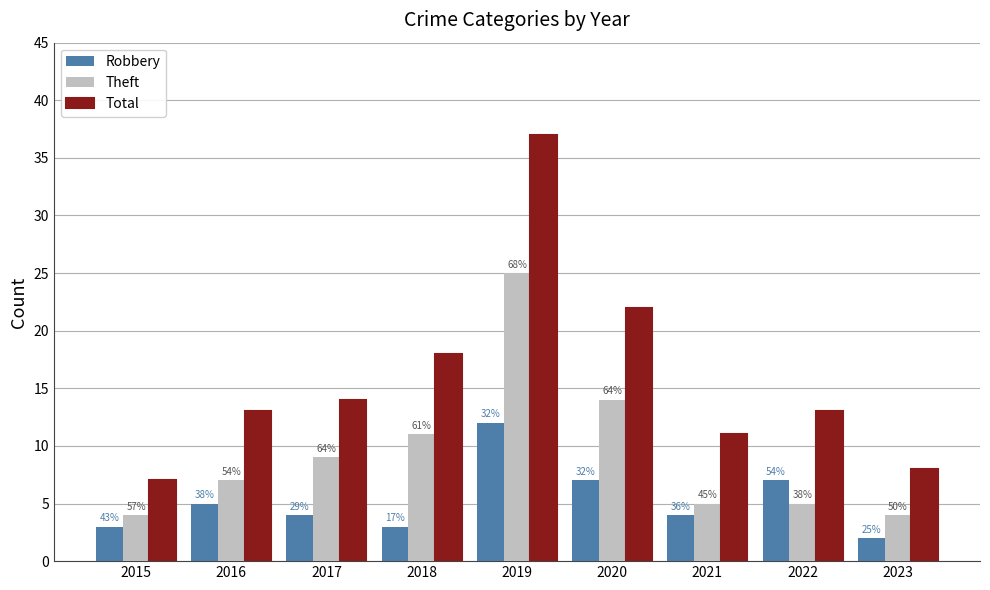

List the series in order of their peak value, highest first.

Total, Theft, Robbery